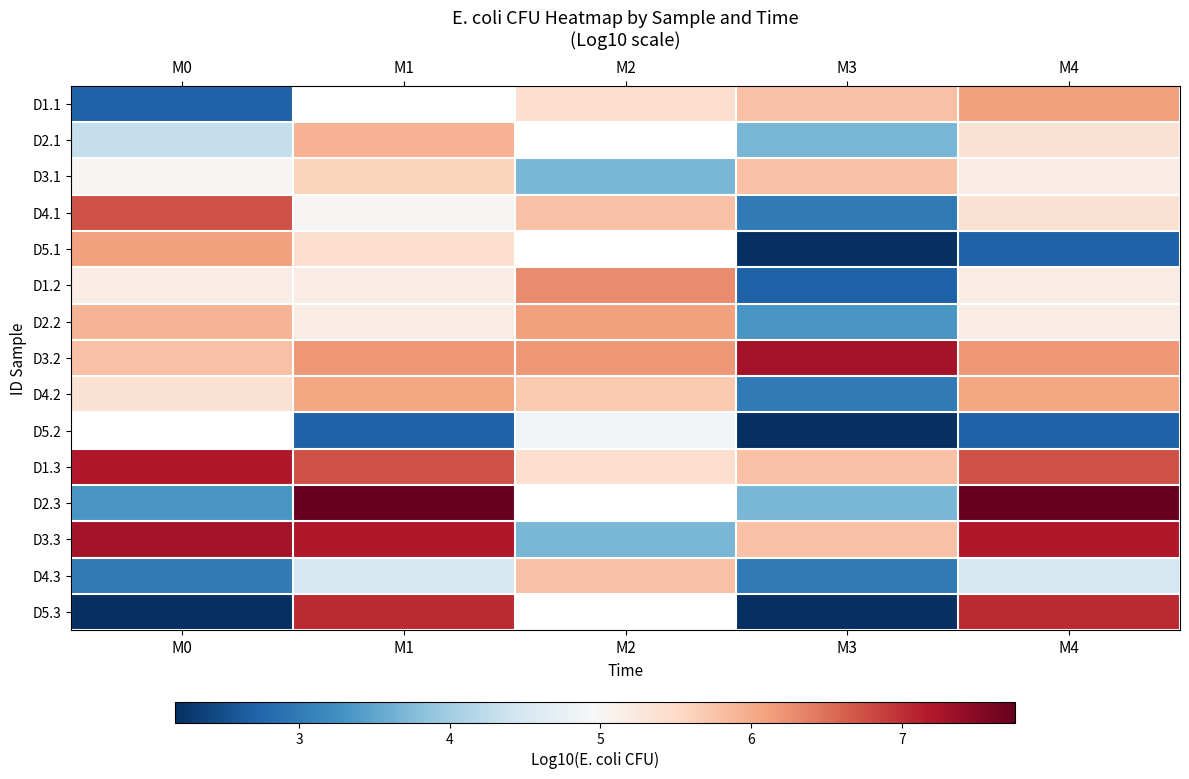

What is the lowest value of the D3.3 series?

3.7